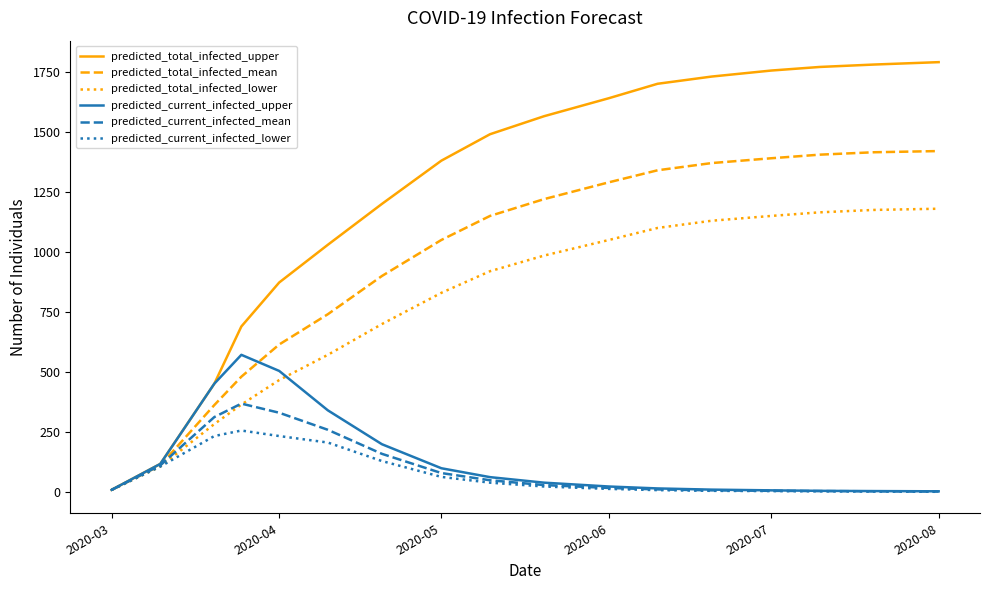

List the series in order of their peak value, lowest first.

predicted_current_infected_lower, predicted_current_infected_mean, predicted_current_infected_upper, predicted_total_infected_lower, predicted_total_infected_mean, predicted_total_infected_upper